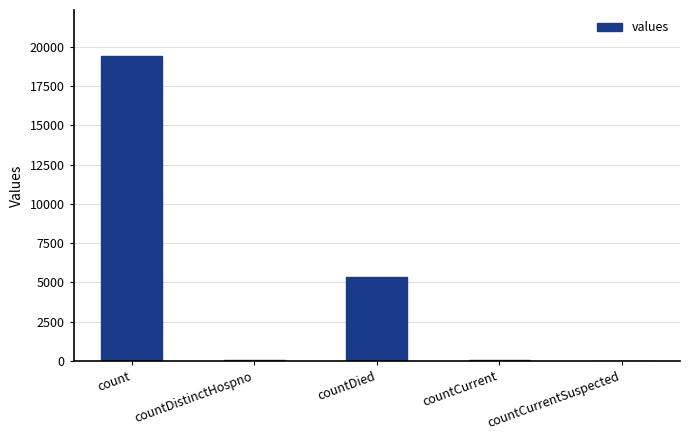

Count the number of categories in the chart.

5